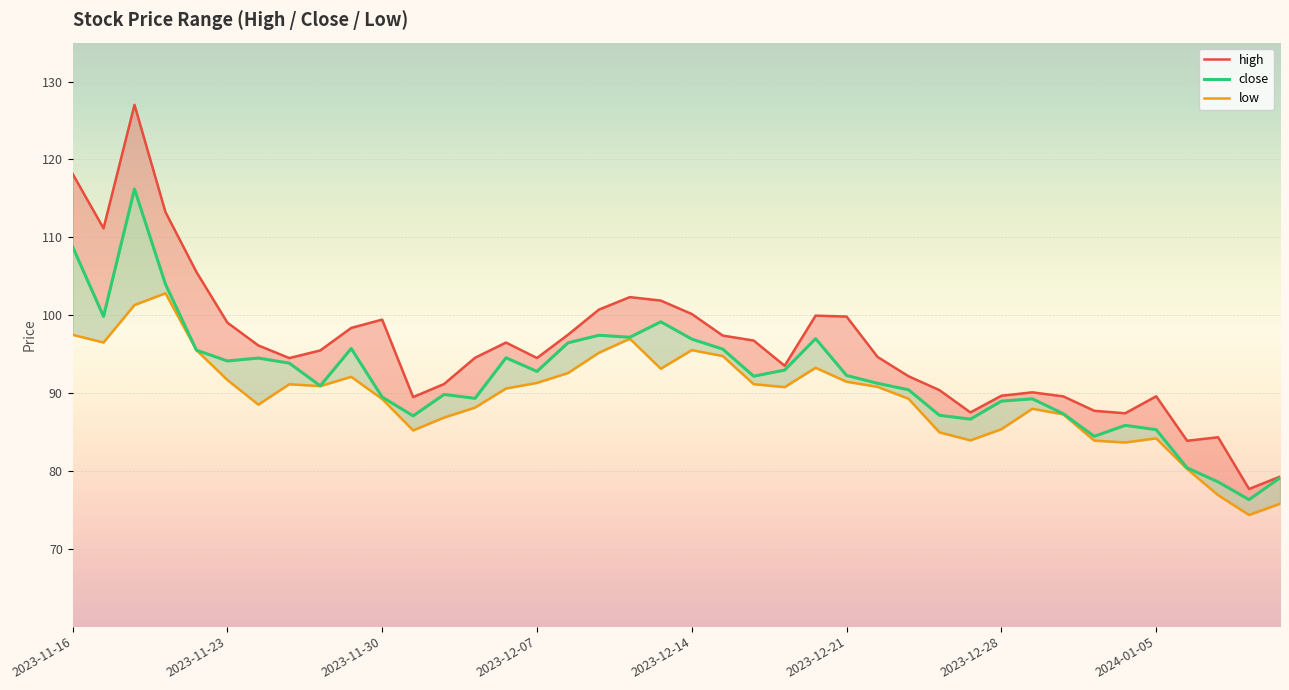

What is the difference between the high values at 2023-12-21 and 31?

9.0